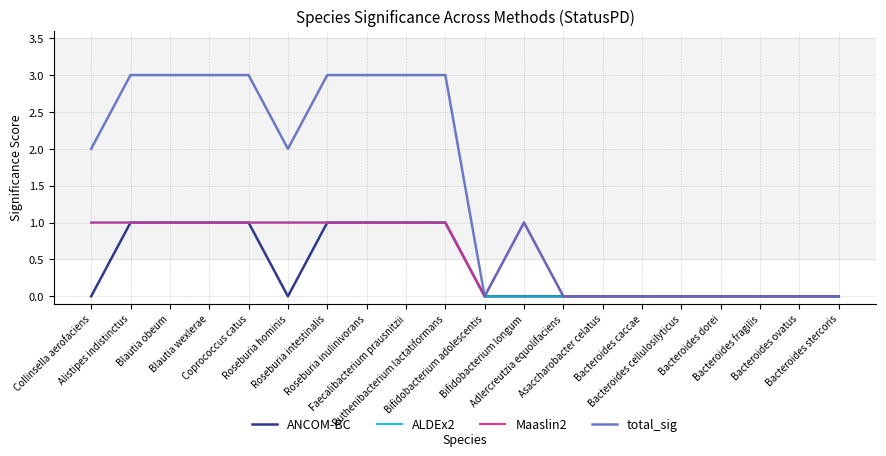

What are all the series names shown in the legend?

ANCOM-BC, ALDEx2, Maaslin2, total_sig